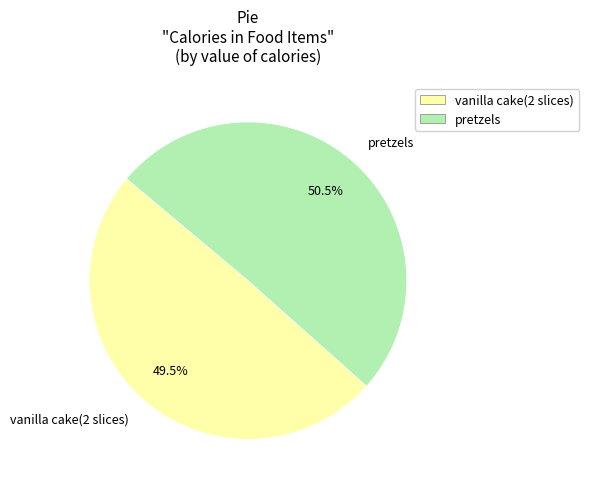

Rank the categories by value from lowest to highest.

vanilla cake(2 slices), pretzels